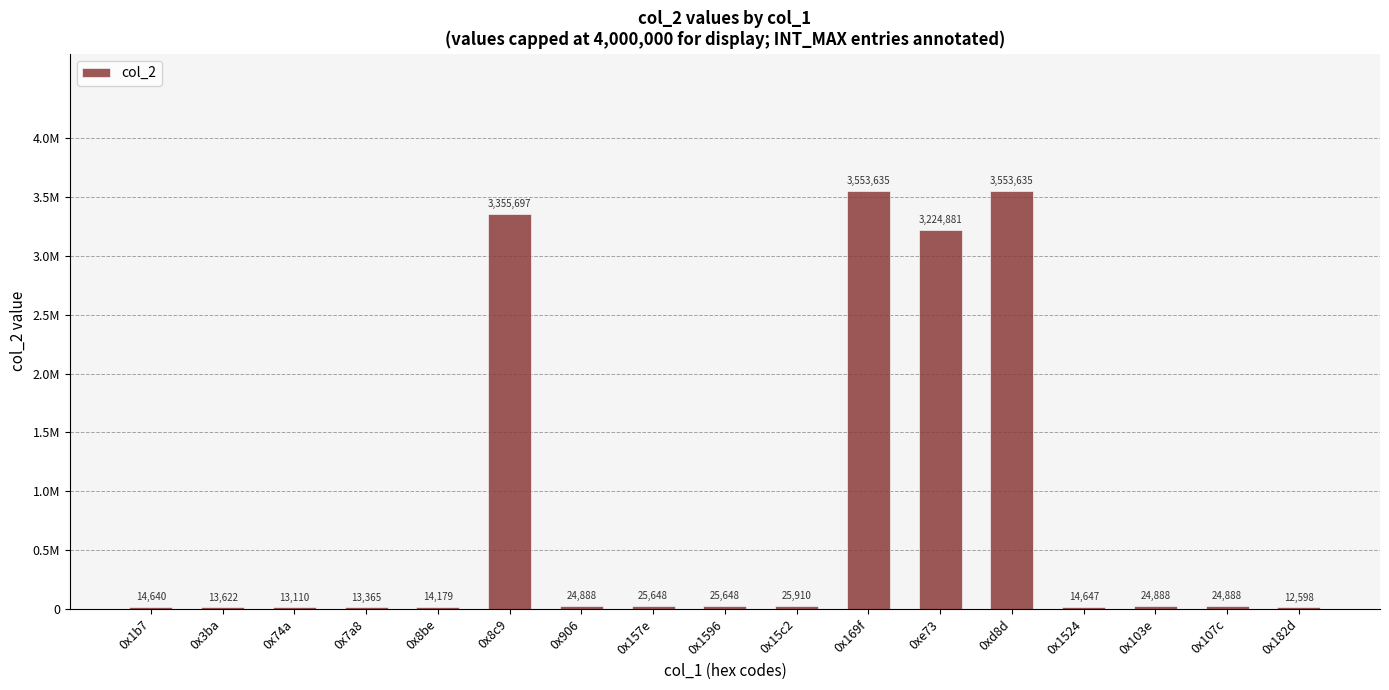

At which category does the chart reach its peak across all series?

0x169f